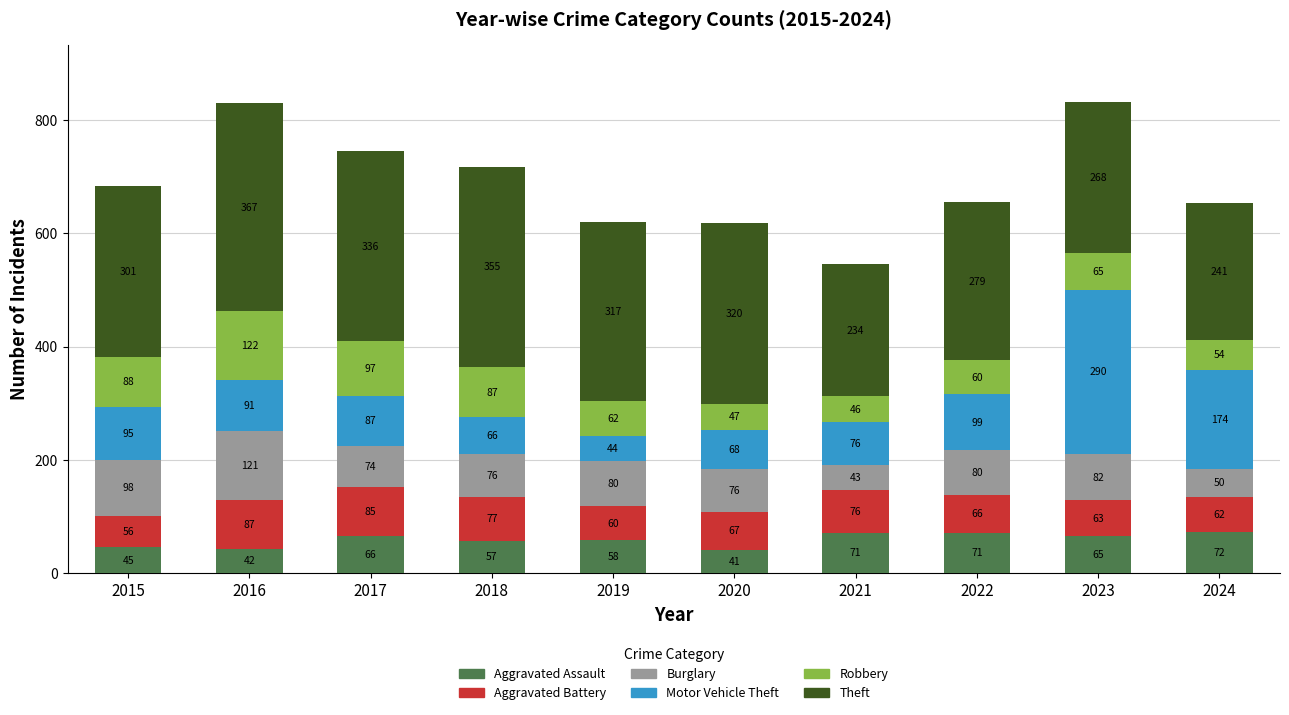

Read the Aggravated Assault value at 2021.

71